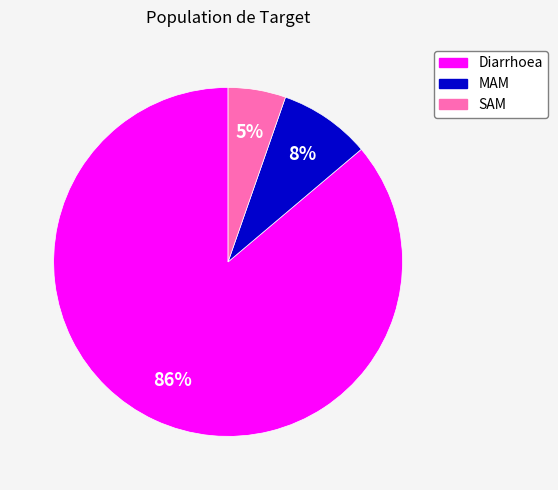

Combined, do SAM and Diarrhoea account for over 50%?

Yes